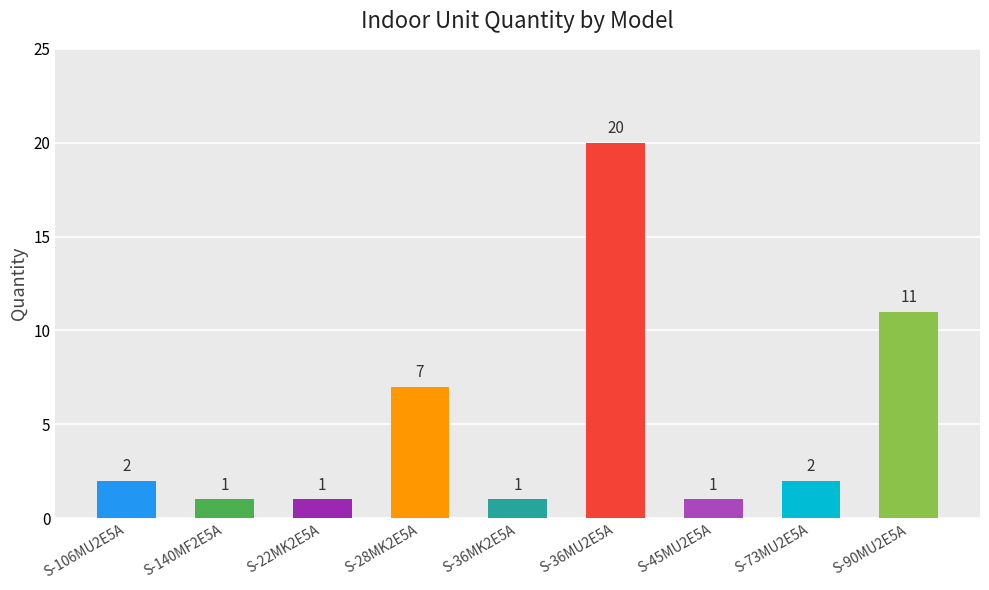

What is the approximate value at S-28MK2E5A, to the nearest 10?

10